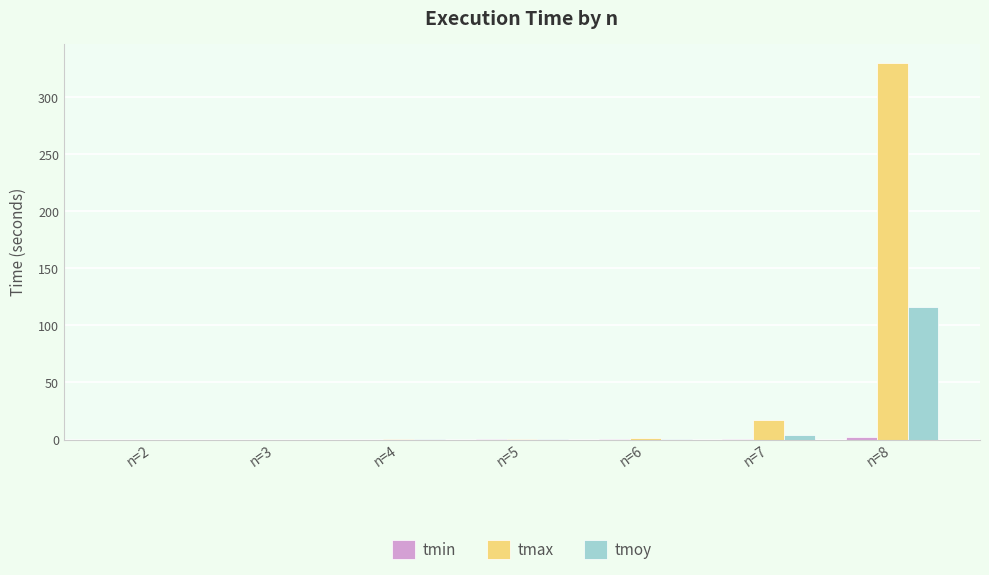

What is the sum of all tmax values?

348.2